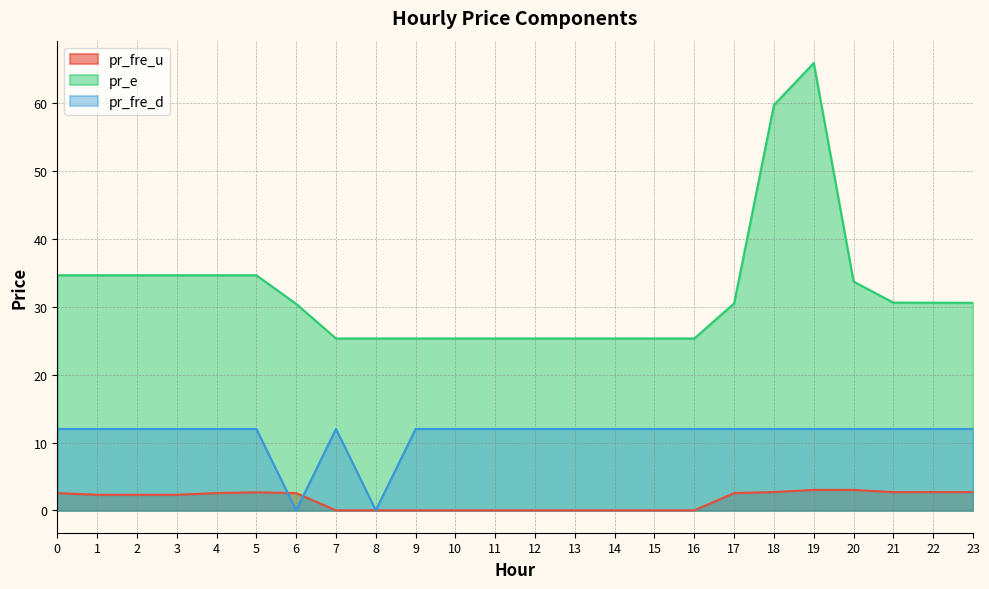

What is the difference between the highest and lowest values at 12?

25.3